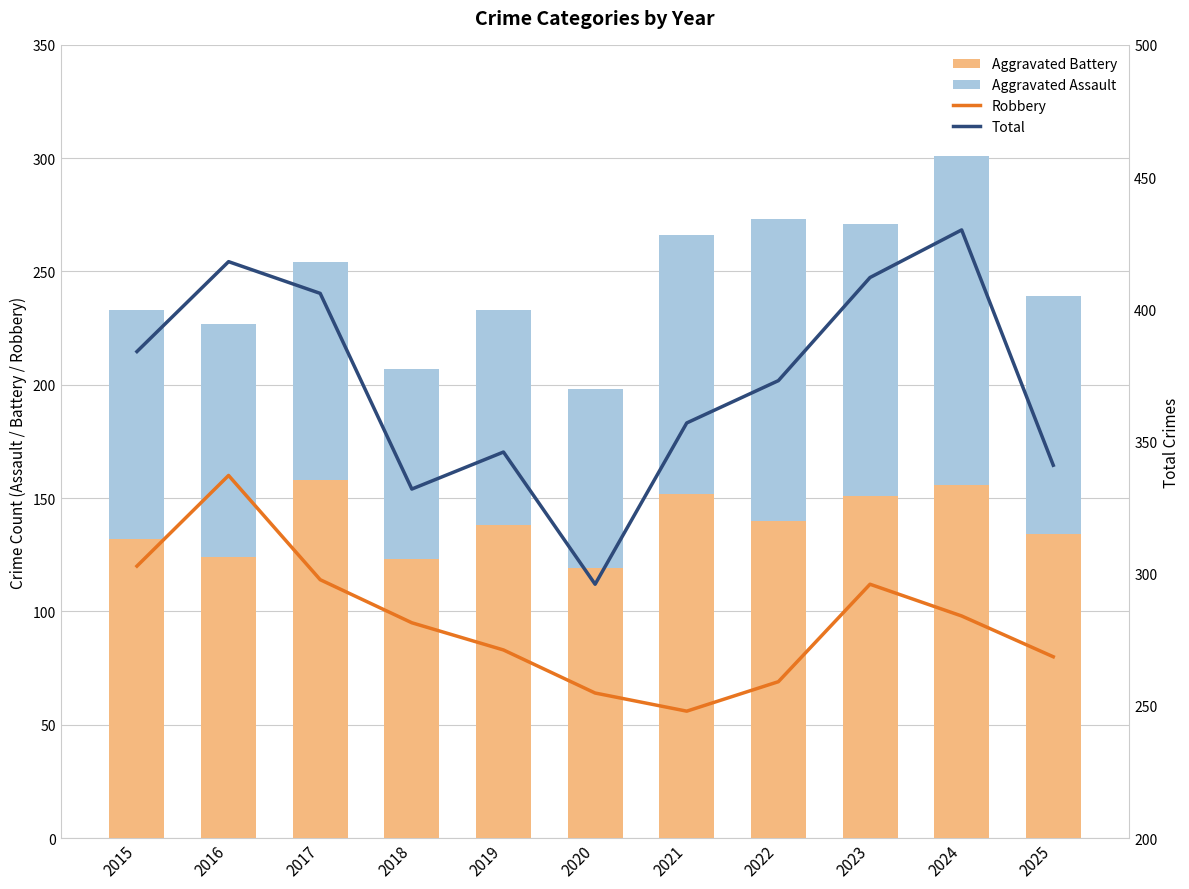

What value does the Aggravated Battery series have at 2019?

138